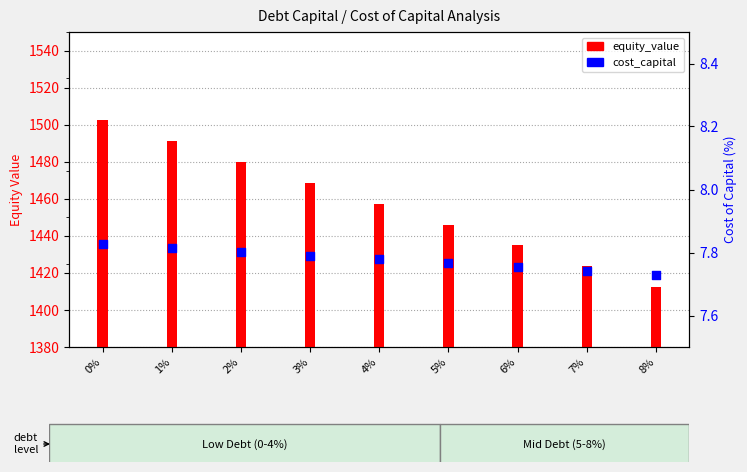

Which series has the widest spread of Y values?

equity_value